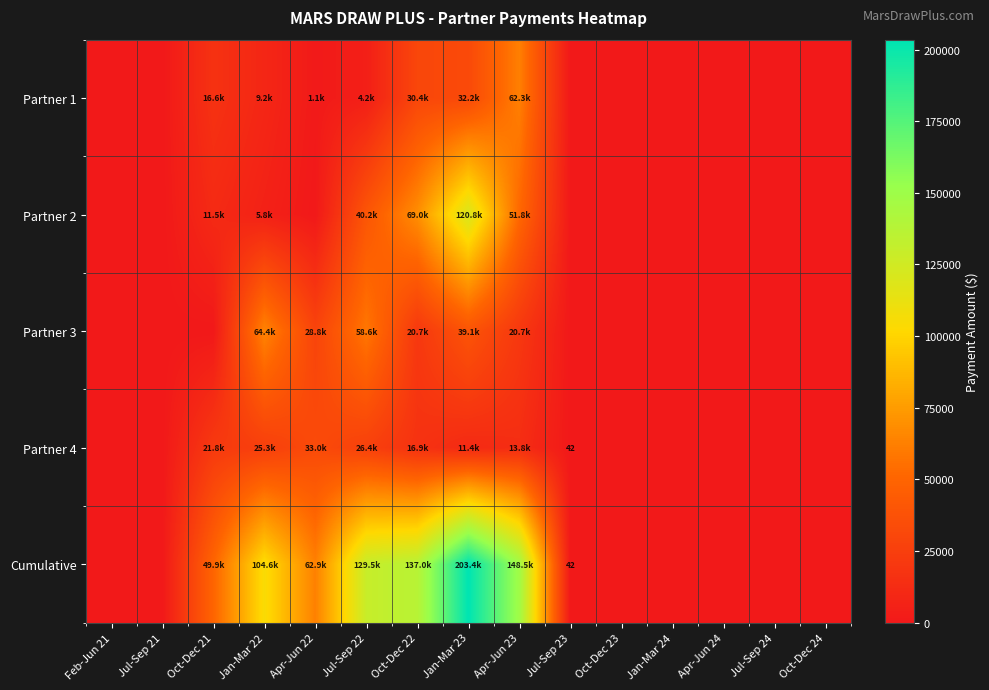

What is the spread (max minus min) of values at Jan-Mar 23?

192040.8